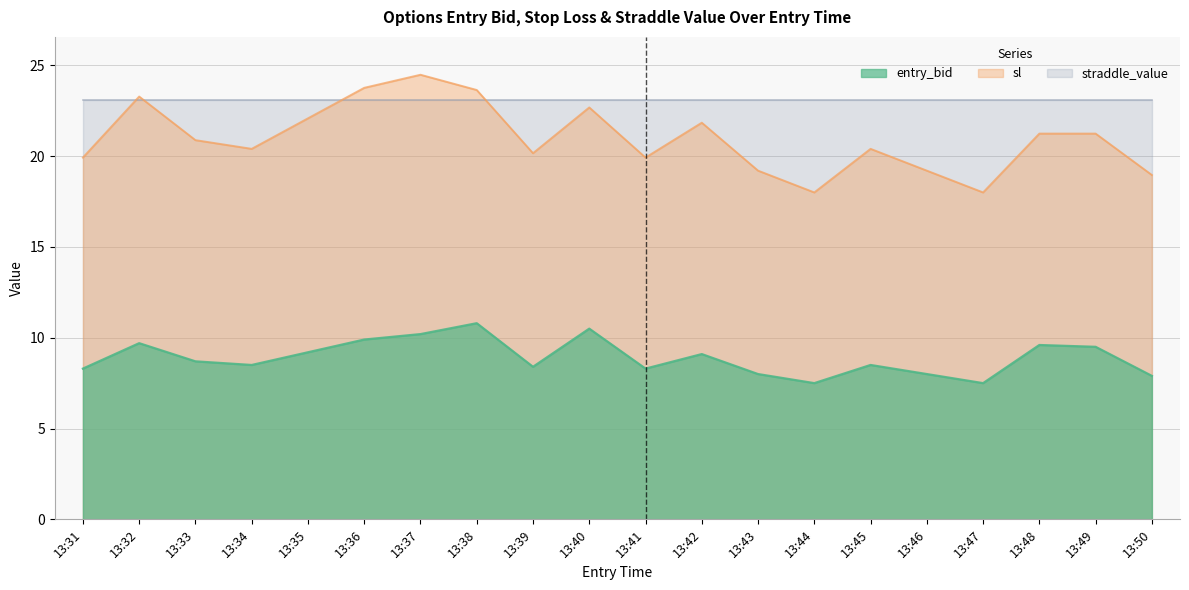

Is the value of entry_bid at 13:32 greater than the value of sl at 13:39?

No